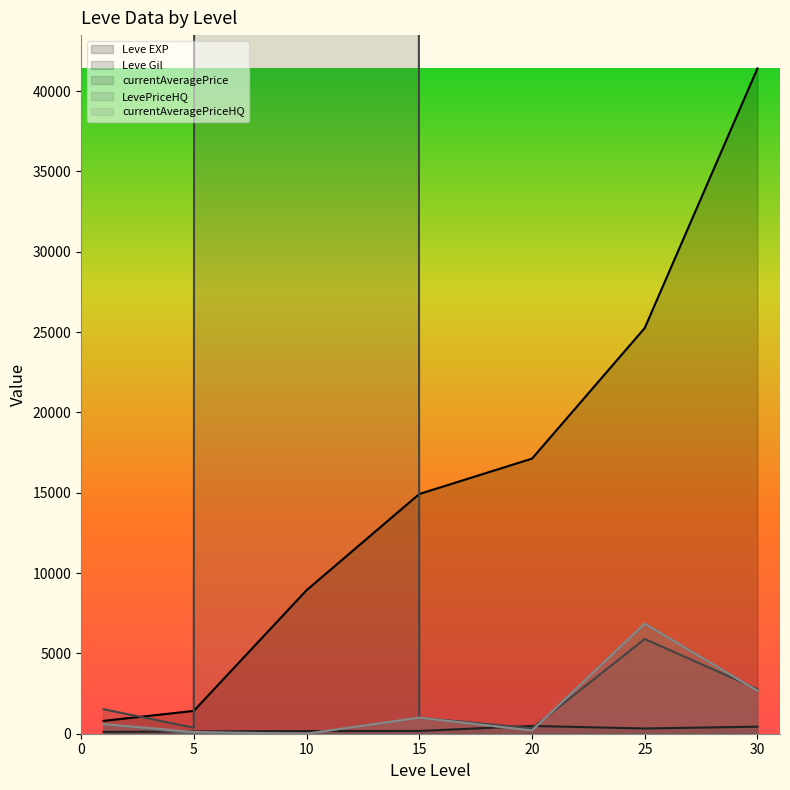

What is the sum of the LevePriceHQ values at 15 and 30?

3675